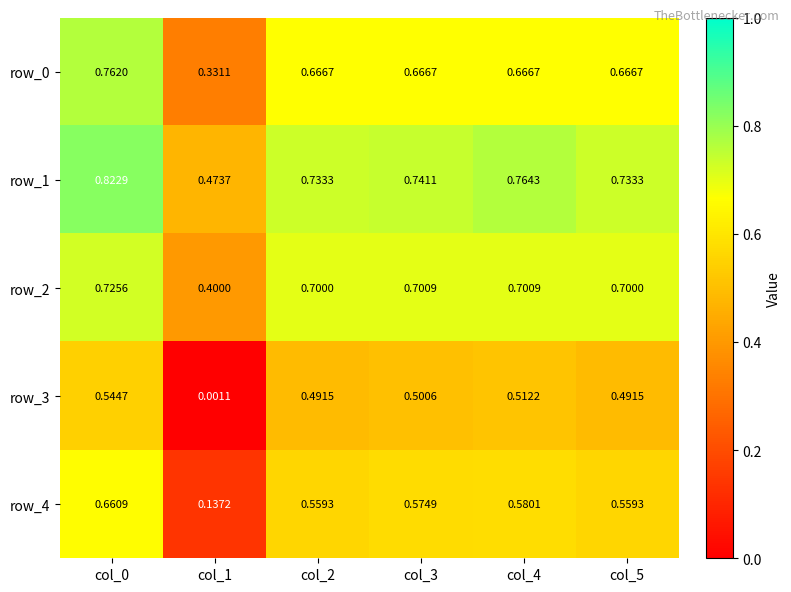

Is the value of row_0 at col_3 greater than the value of row_3 at col_0?

Yes